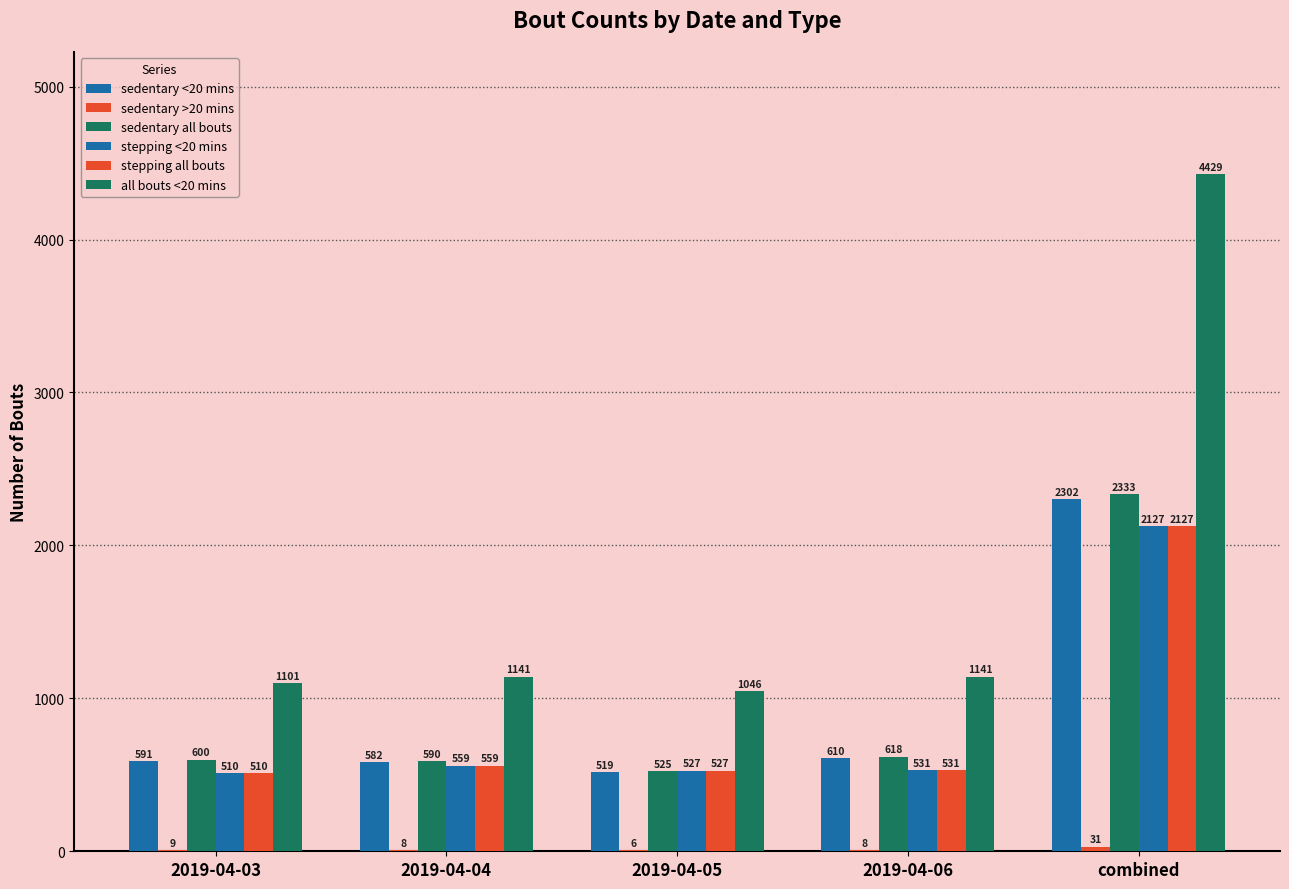

List the series in order of their peak value, highest first.

all bouts <20 mins, sedentary all bouts, sedentary <20 mins, stepping <20 mins, stepping all bouts, sedentary >20 mins